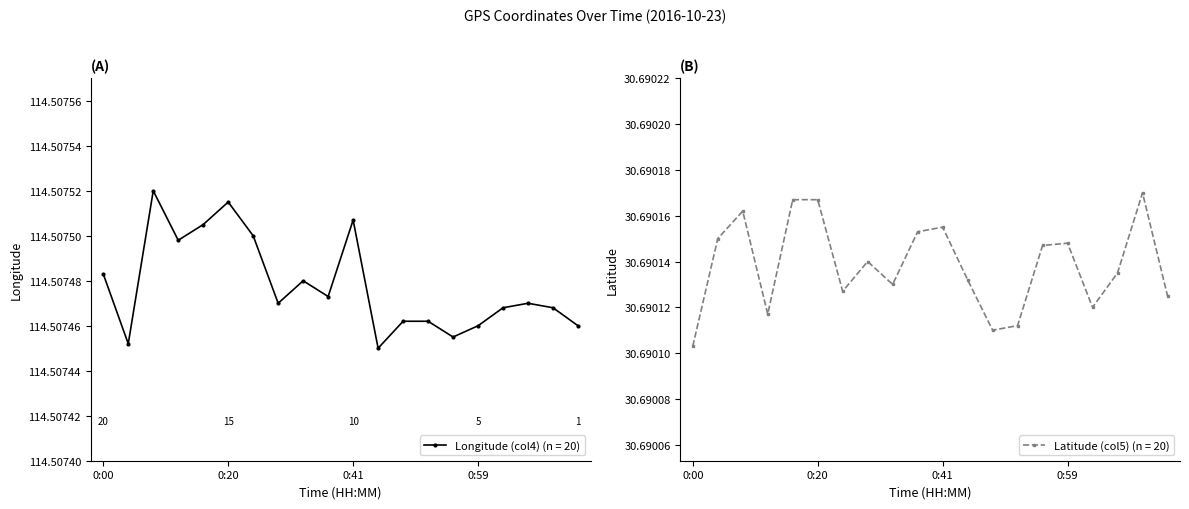

Which category has the highest value across all series?

0:08